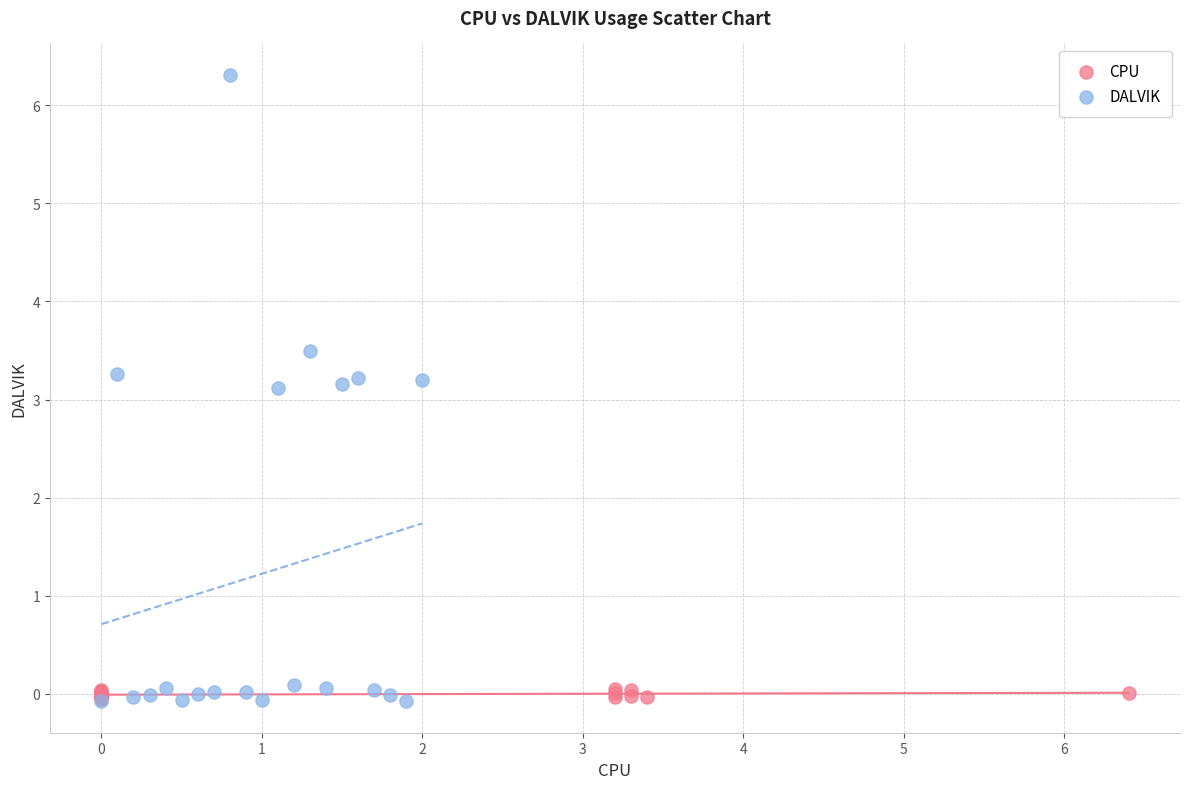

Which series reaches the maximum Y coordinate?

DALVIK